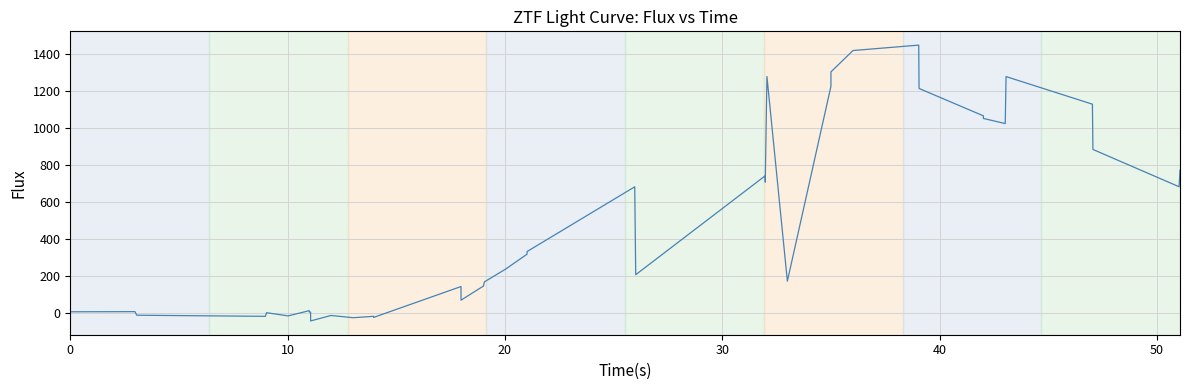

What is the smallest value displayed?

-40.3